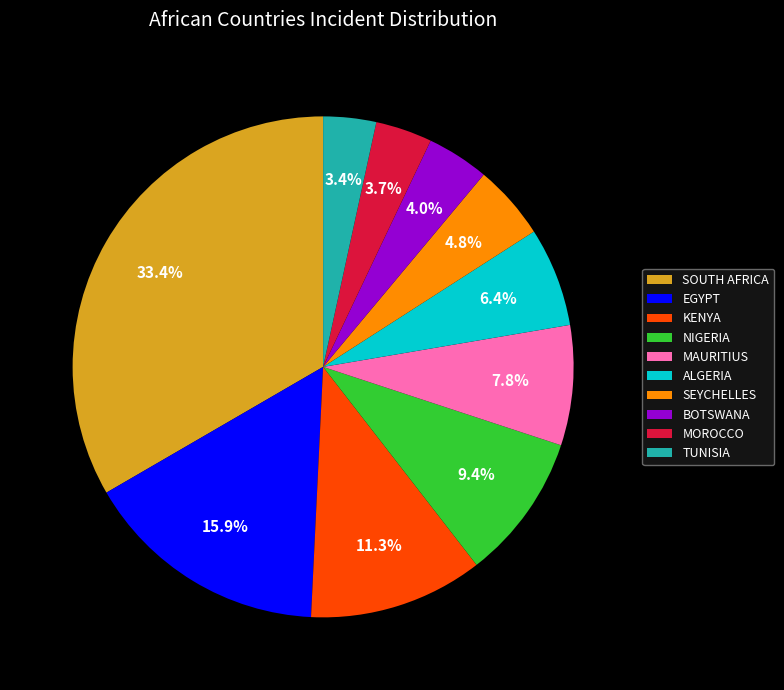

How many slices are in this pie chart?

10